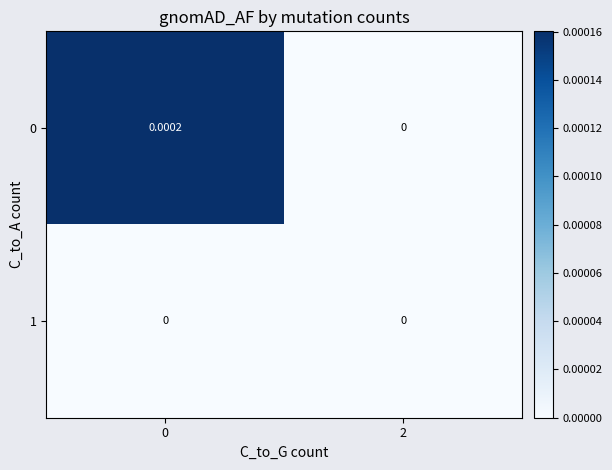

Is the value of 0 at 0 greater than the value of 1 at 2?

Yes